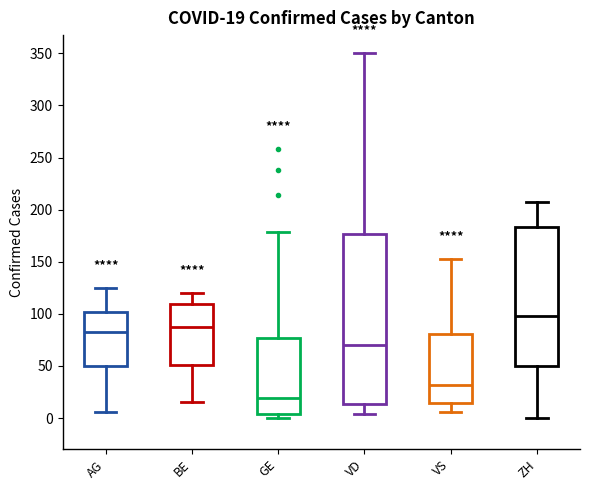

Which box has the lowest median line?

GE